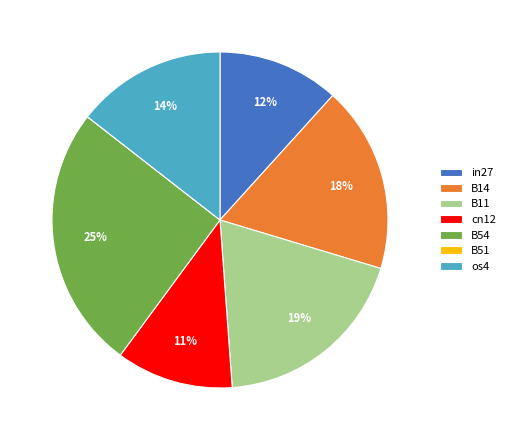

What percentage is the B11 slice, to the nearest percent?

19%